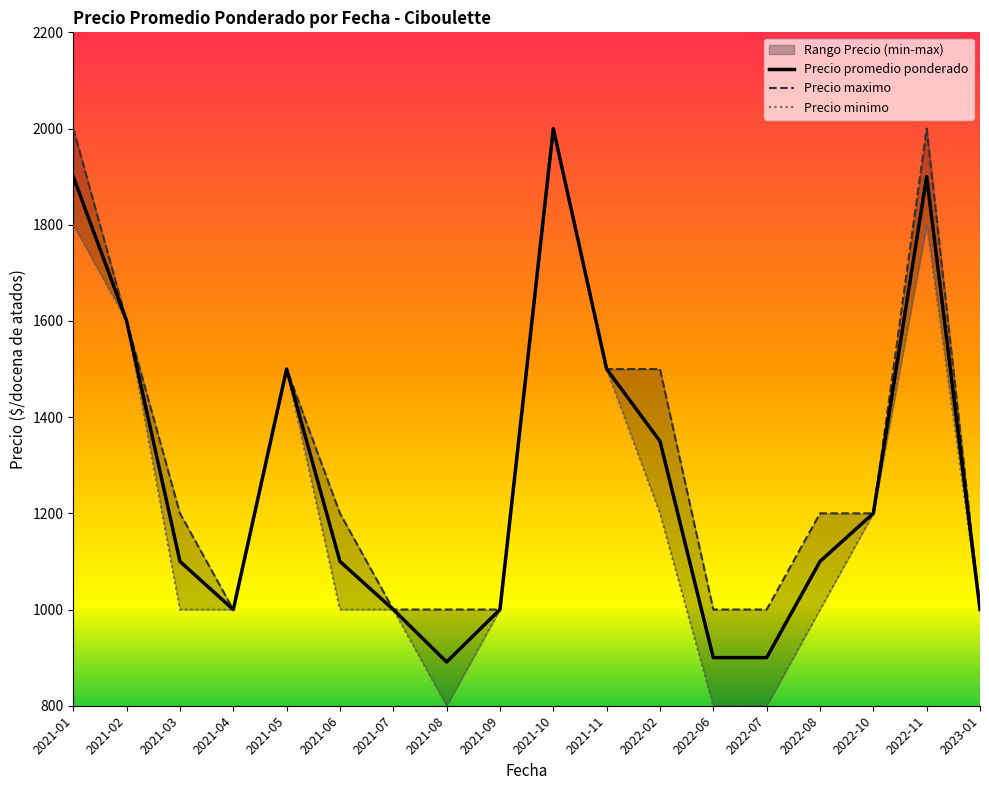

In Precio maximo, how many points are higher than both neighbors (excluding endpoints)?

3